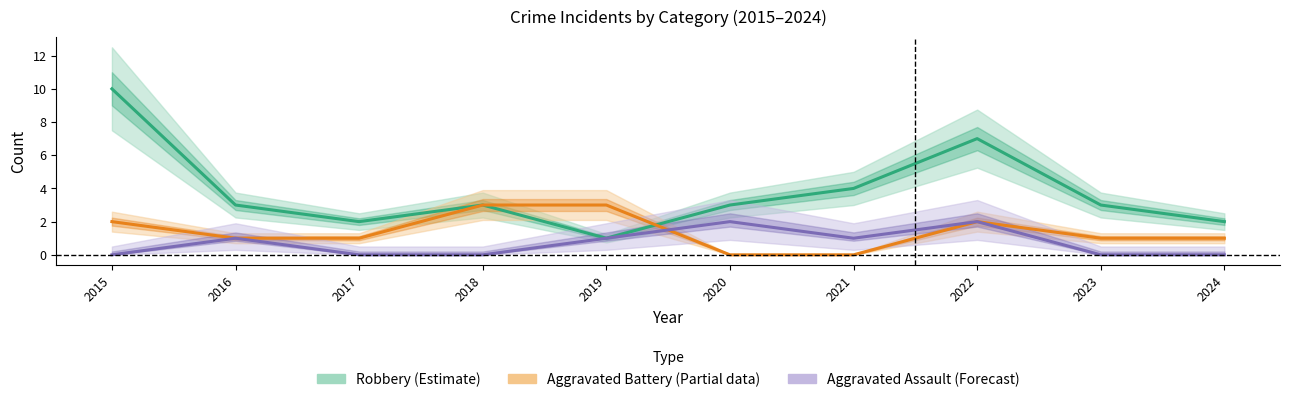

At how many categories does at least one series exceed 8?

1